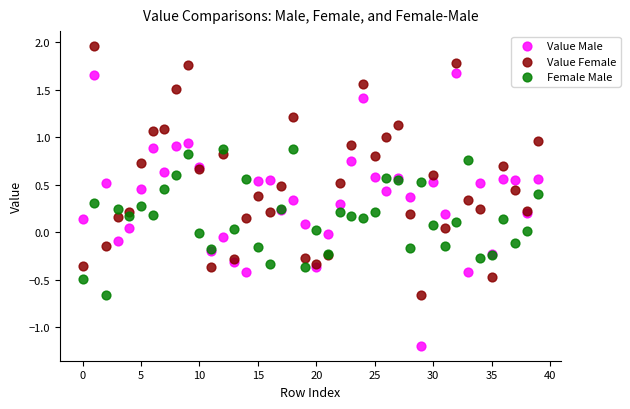

Which series reaches the maximum Y coordinate?

Value Female